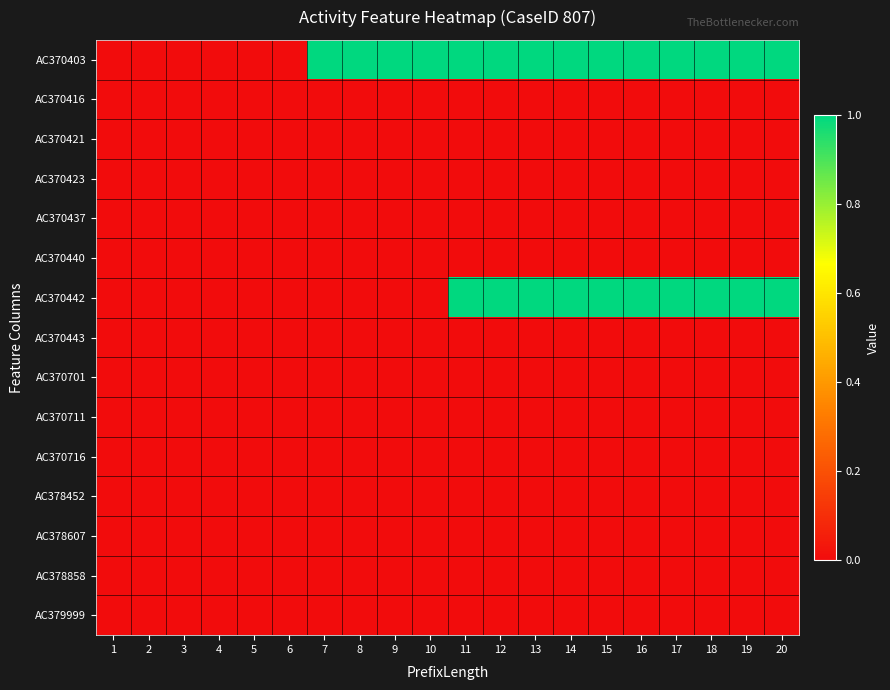

Rank the series at 7 from lowest to highest value.

AC370416, AC370421, AC370423, AC370437, AC370440, AC370442, AC370443, AC370701, AC370711, AC370716, AC378452, AC378607, AC378858, AC379999, AC370403